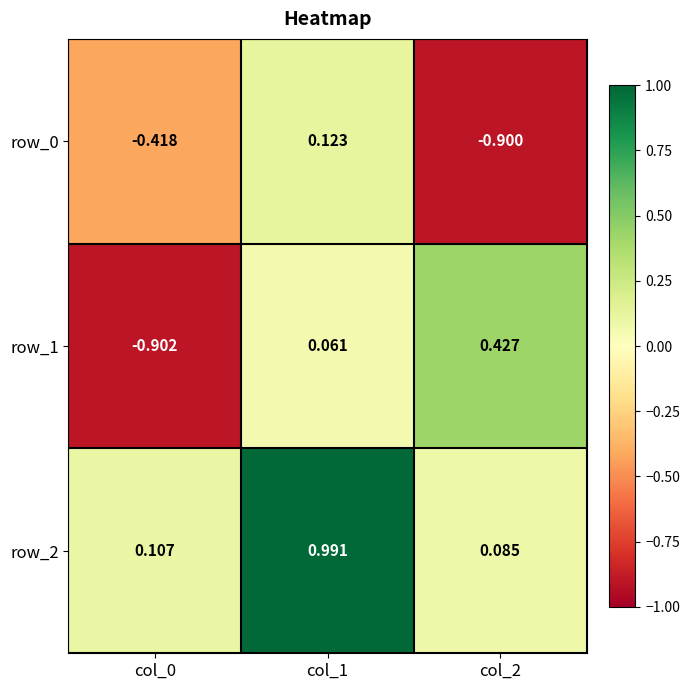

Which category has the highest value across all series?

col_1